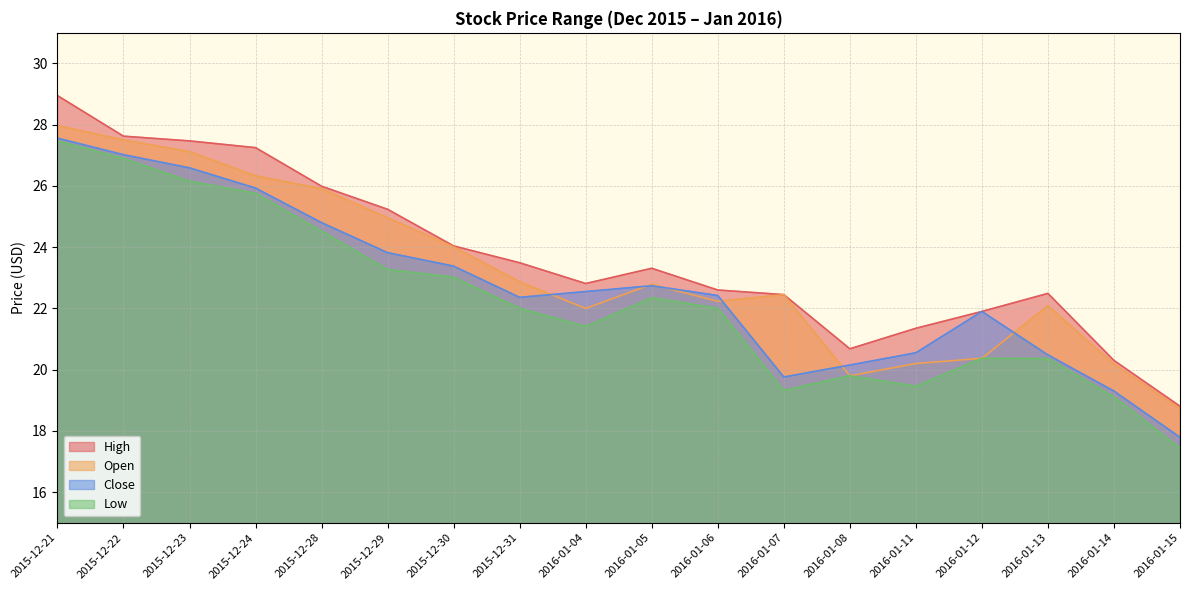

True or false: Low and High intersect in this chart.

False